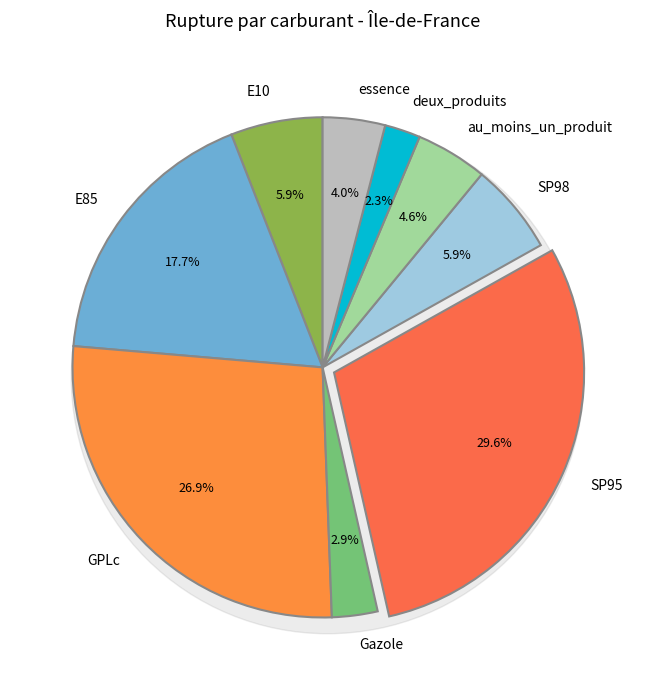

To the nearest percent, what portion does SP98 represent?

6%